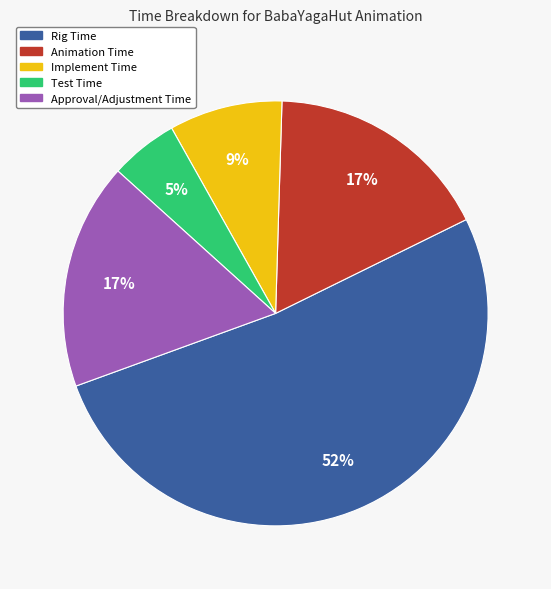

Between Approval/Adjustment Time and Test Time, which is larger?

Approval/Adjustment Time